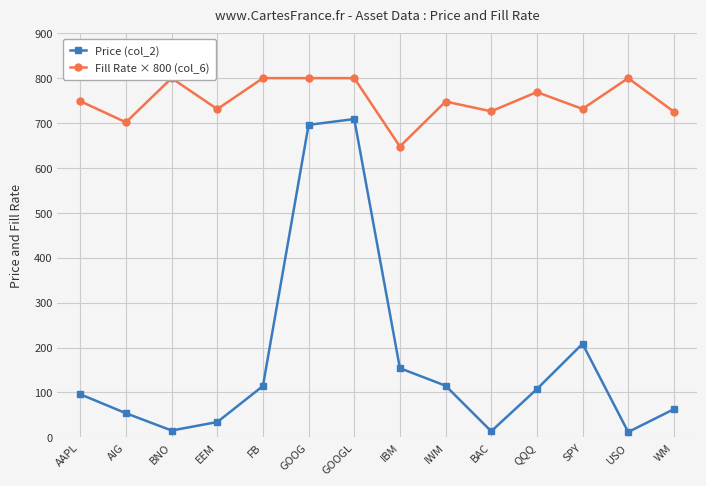

In Fill Rate × 800 (col_6), how many points are higher than both neighbors (excluding endpoints)?

4